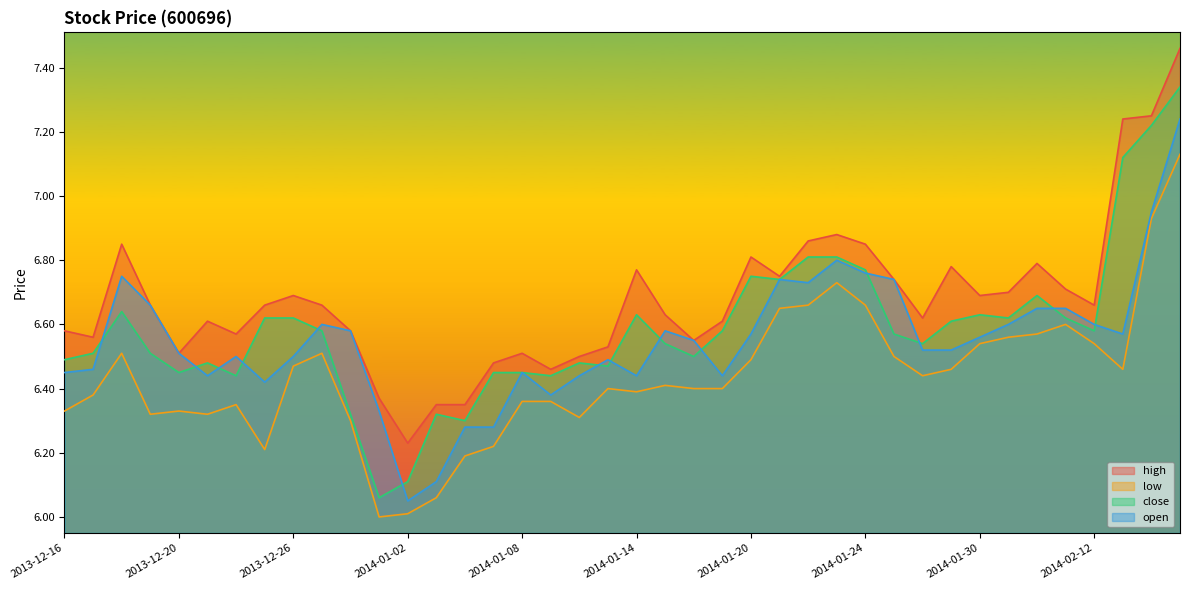

How many interior local valleys does the close series have?

11